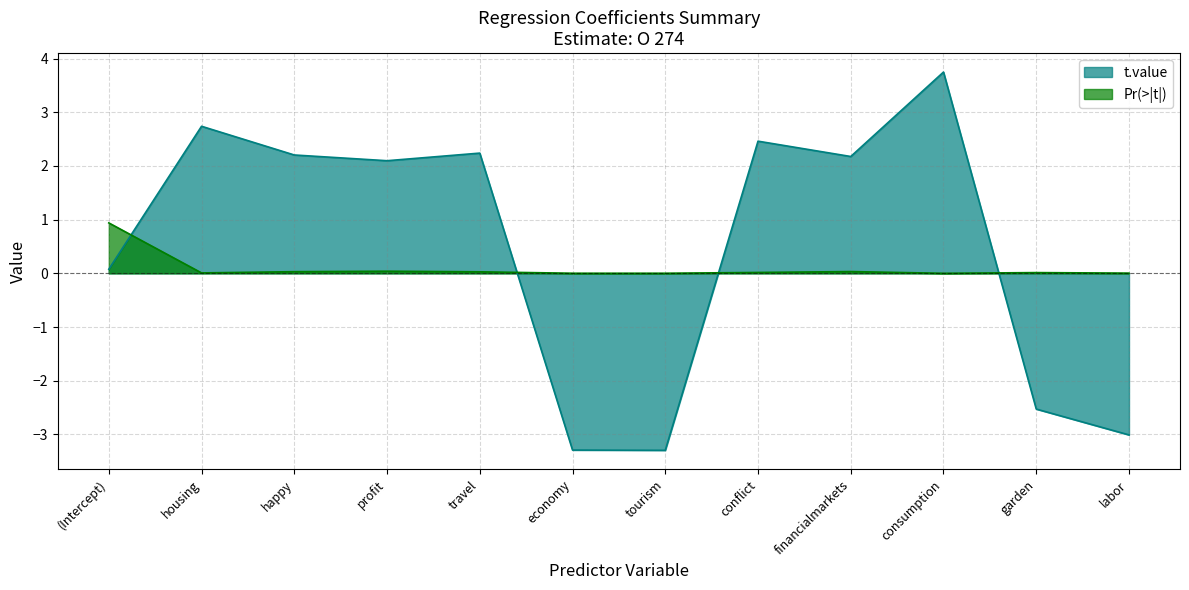

What are all the series names shown in the legend?

t.value, Pr(>|t|)